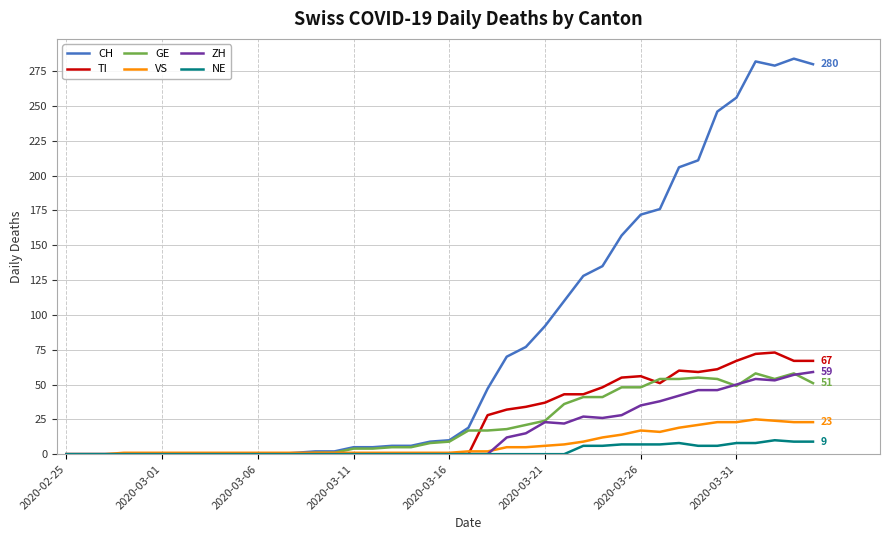

Which series has the largest range (max minus min)?

CH